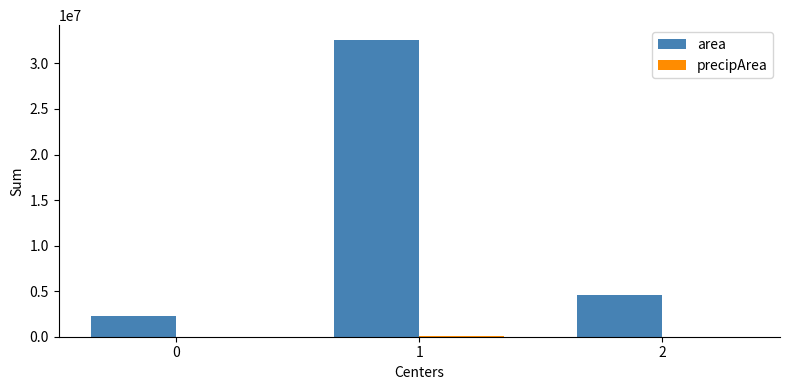

Which series has the largest range (max minus min)?

area